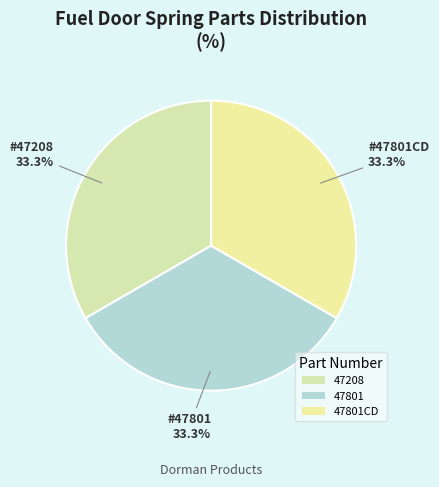

Which slice is the smallest?

47208